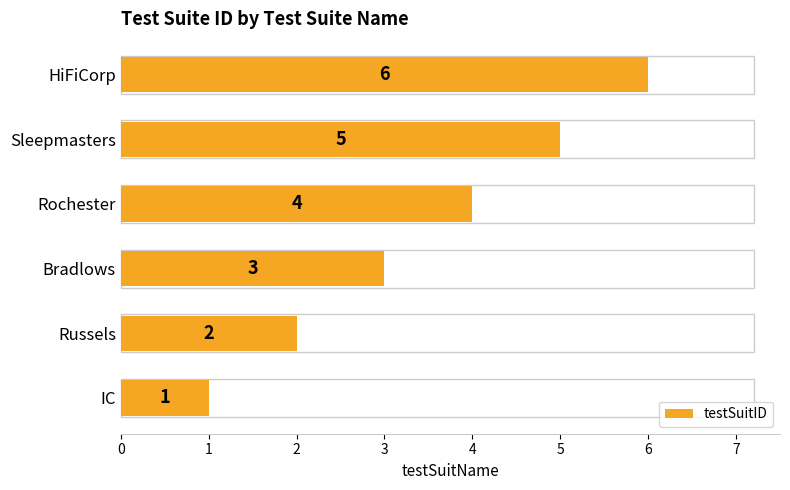

What is the change in value from Rochester to HiFiCorp?

+2